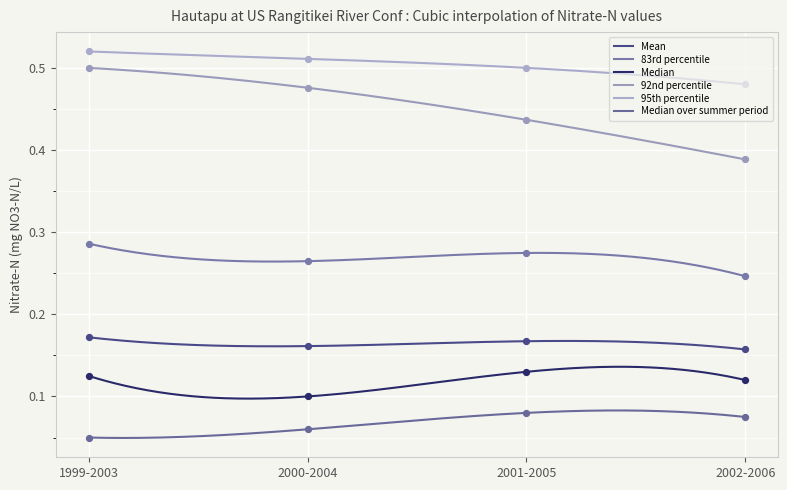

Which series contains the highest Y value?

95th percentile